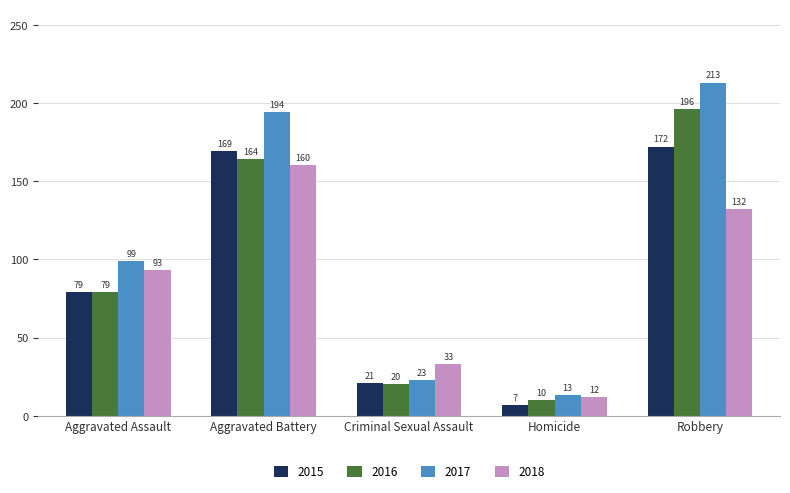

What is the greatest value displayed?

213